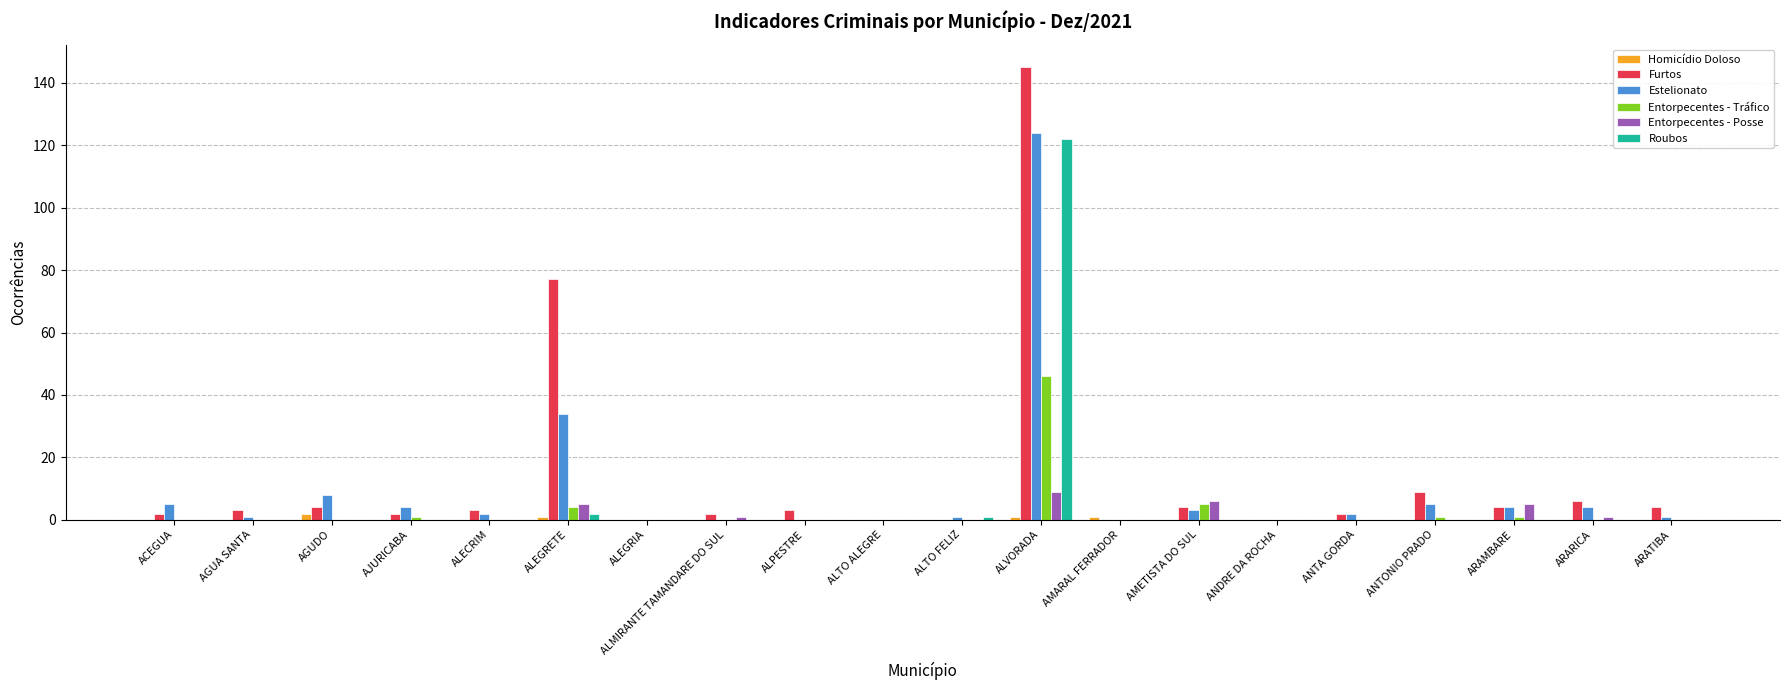

Which category has the highest value in the Entorpecentes - Tráfico series?

ALVORADA